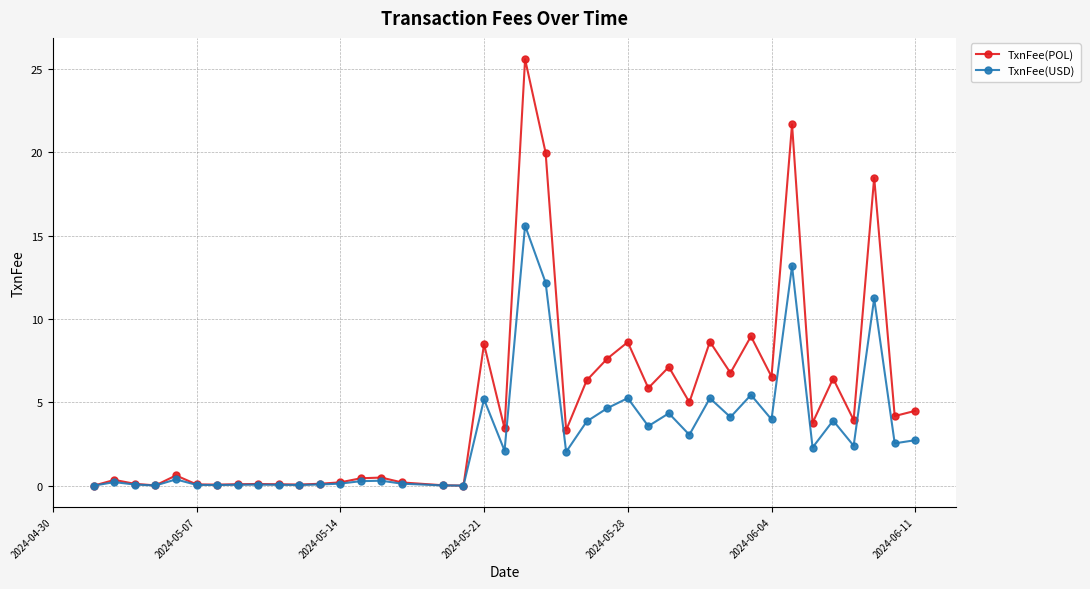

Which series has the largest total across all categories?

TxnFee(POL)